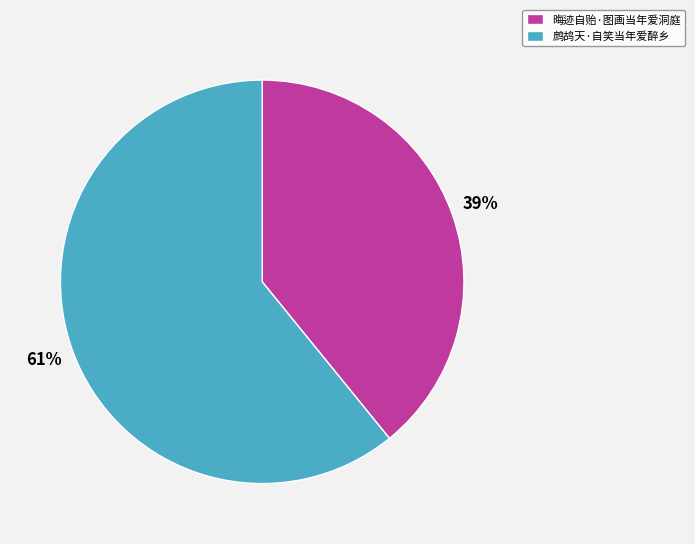

Combined, do 鹧鸪天·自笑当年爱醉乡 and 晦迹自贻·图画当年爱洞庭 account for over 50%?

Yes